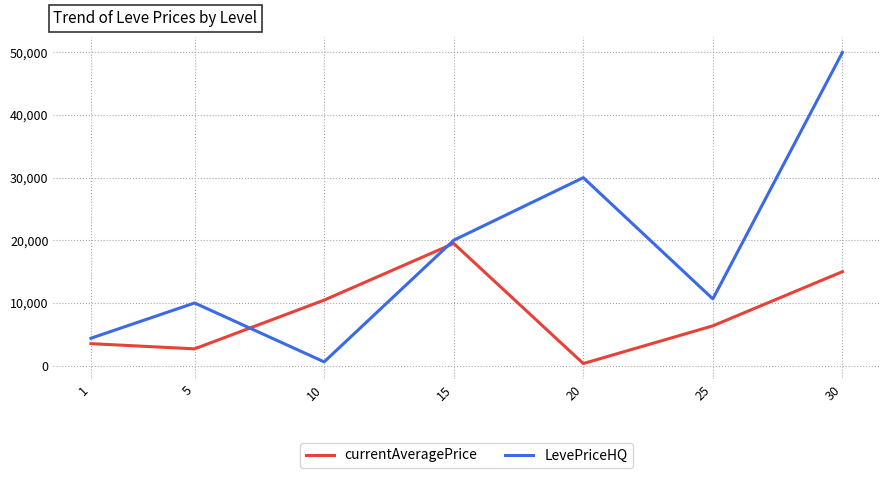

How many interior local peaks does the LevePriceHQ series have?

2